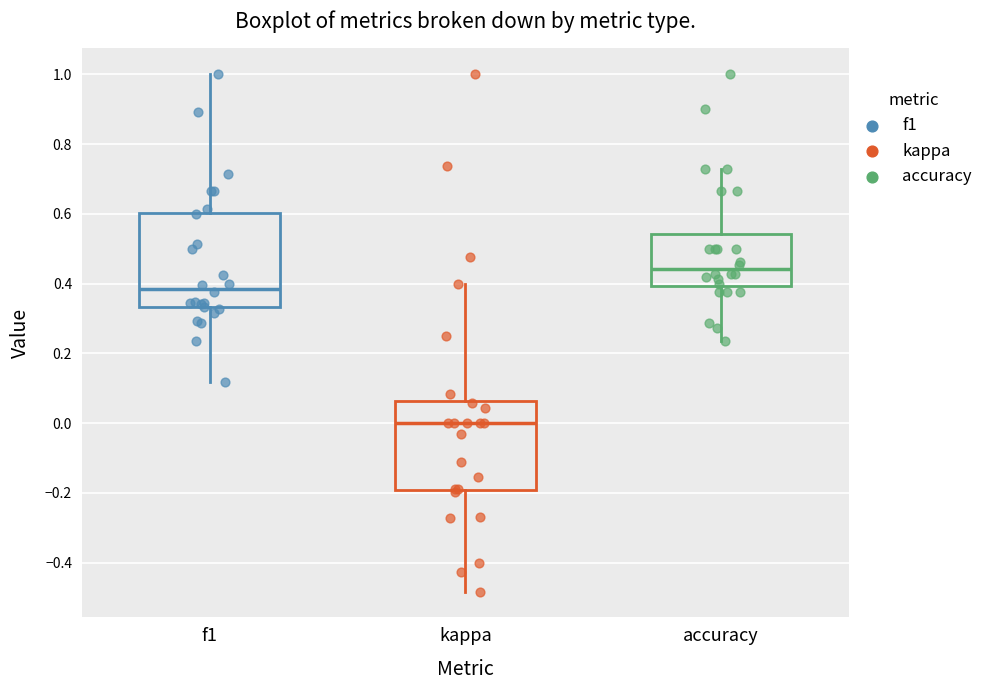

Which box's median line is the highest?

accuracy